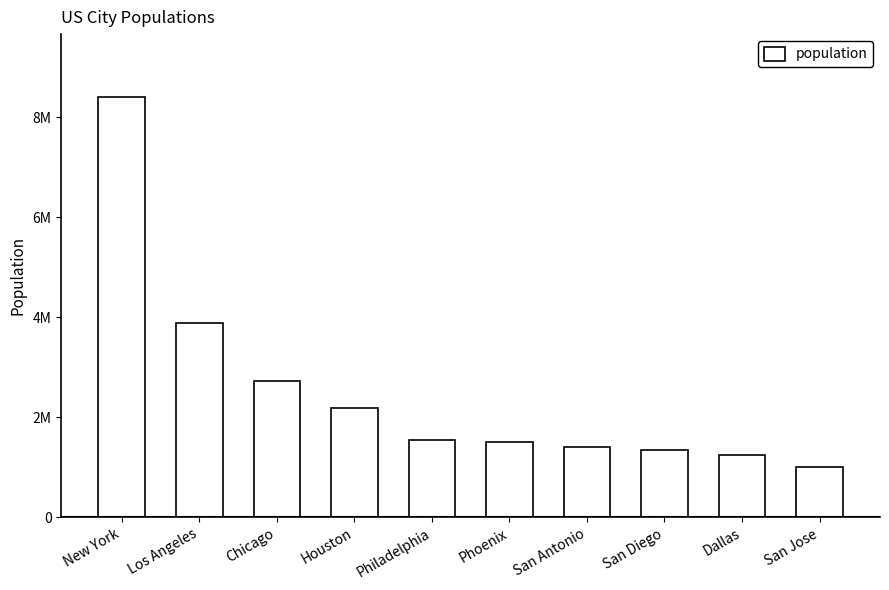

Does the chart contain any negative values?

No